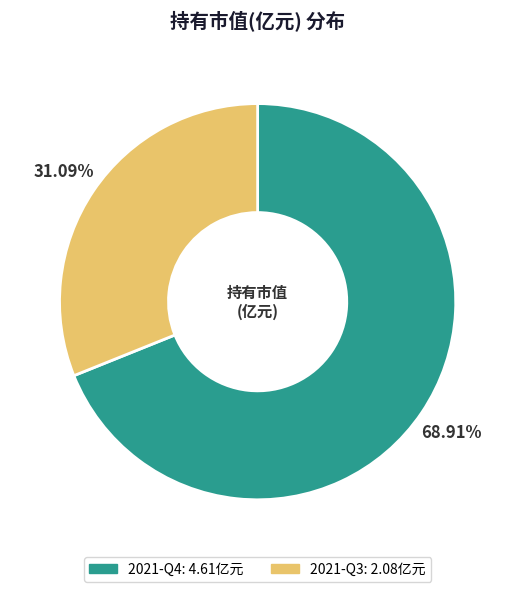

What is the majority slice?

2021-Q4